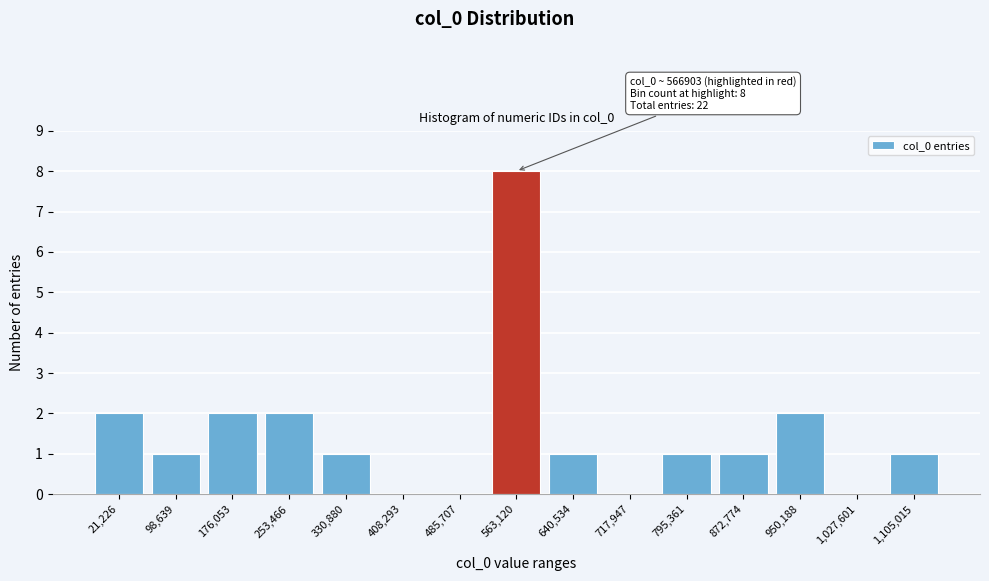

Reading left to right, extract all data points from this chart.

21,226=2	98,639=1	176,053=2	253,466=2	330,880=1	408,293=0	485,707=0	563,120=8	640,534=1	717,947=0	795,361=1	872,774=1	950,188=2	1,027,601=0	1,105,015=1